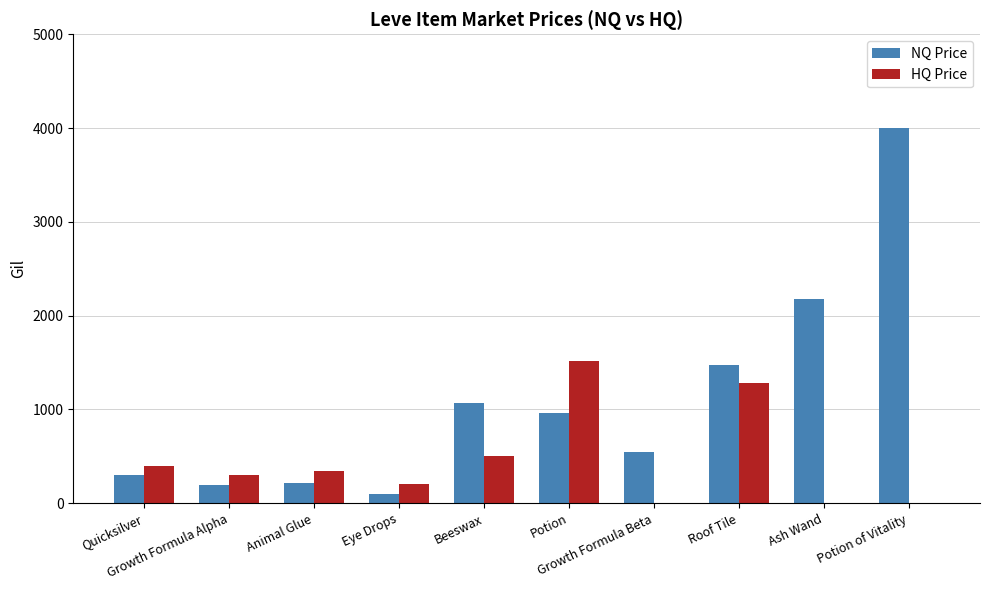

What is the maximum value shown in the chart?

4000.0